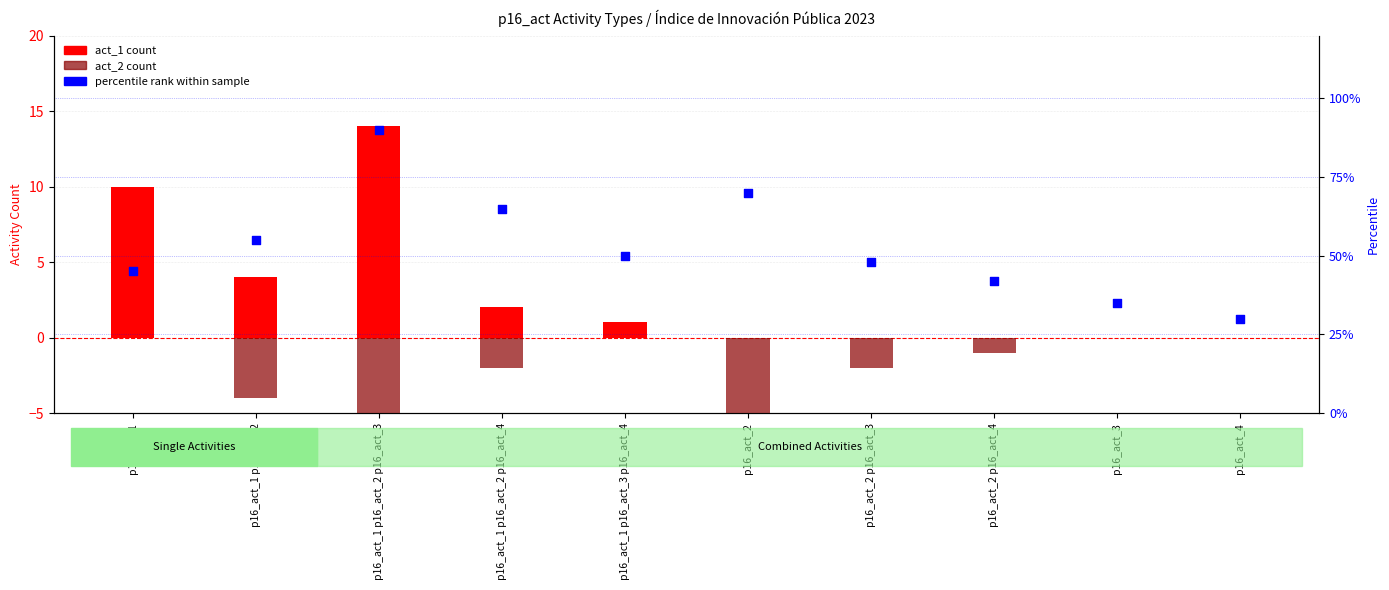

What is the total value across all series at p16_act_1 p16_act_2?

55